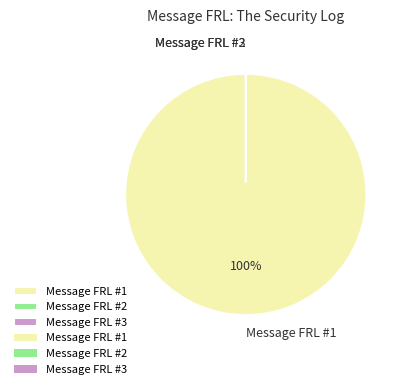

To the nearest percent, what is the average slice percentage?

33%